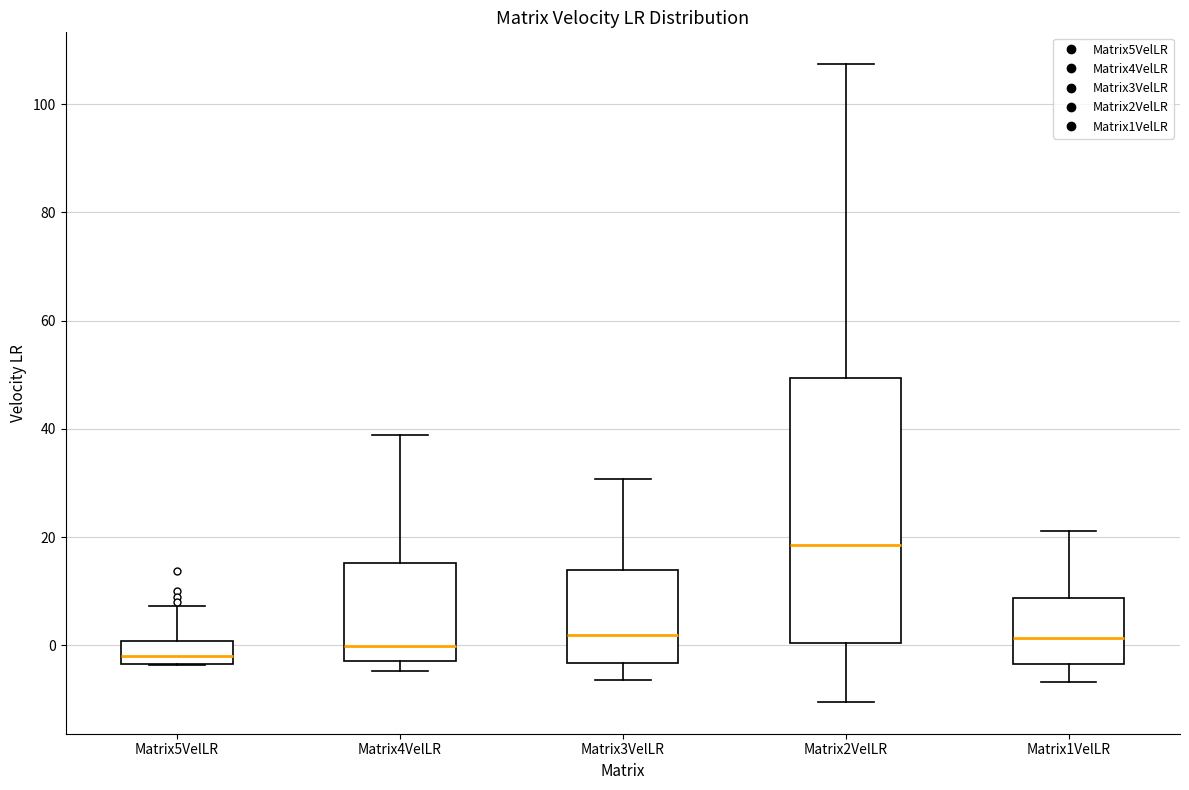

Which box is the tallest, from its lower edge to its upper edge?

Matrix2VelLR